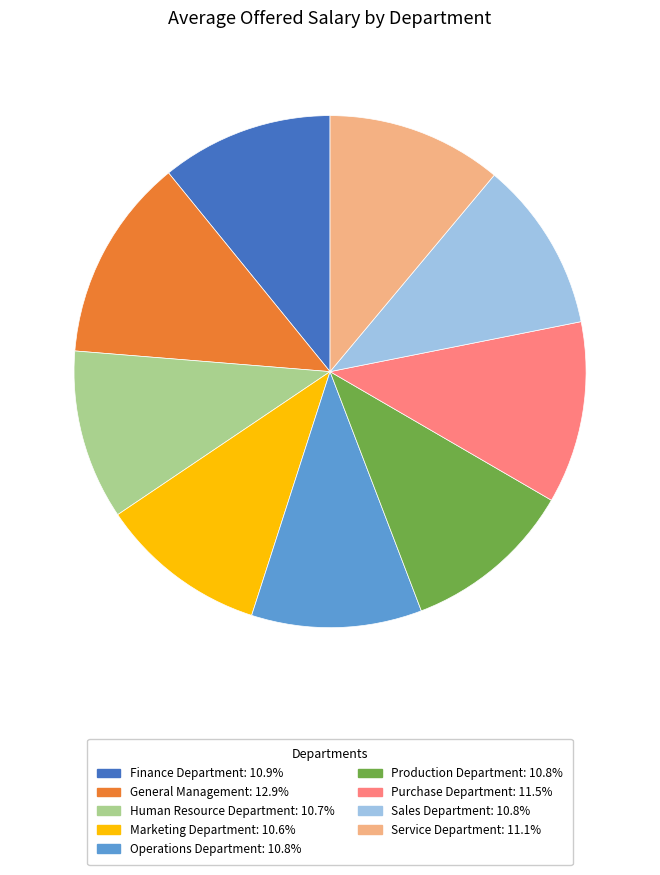

Combined, do Finance Department: 10.9% and Operations Department: 10.8% account for over 50%?

No